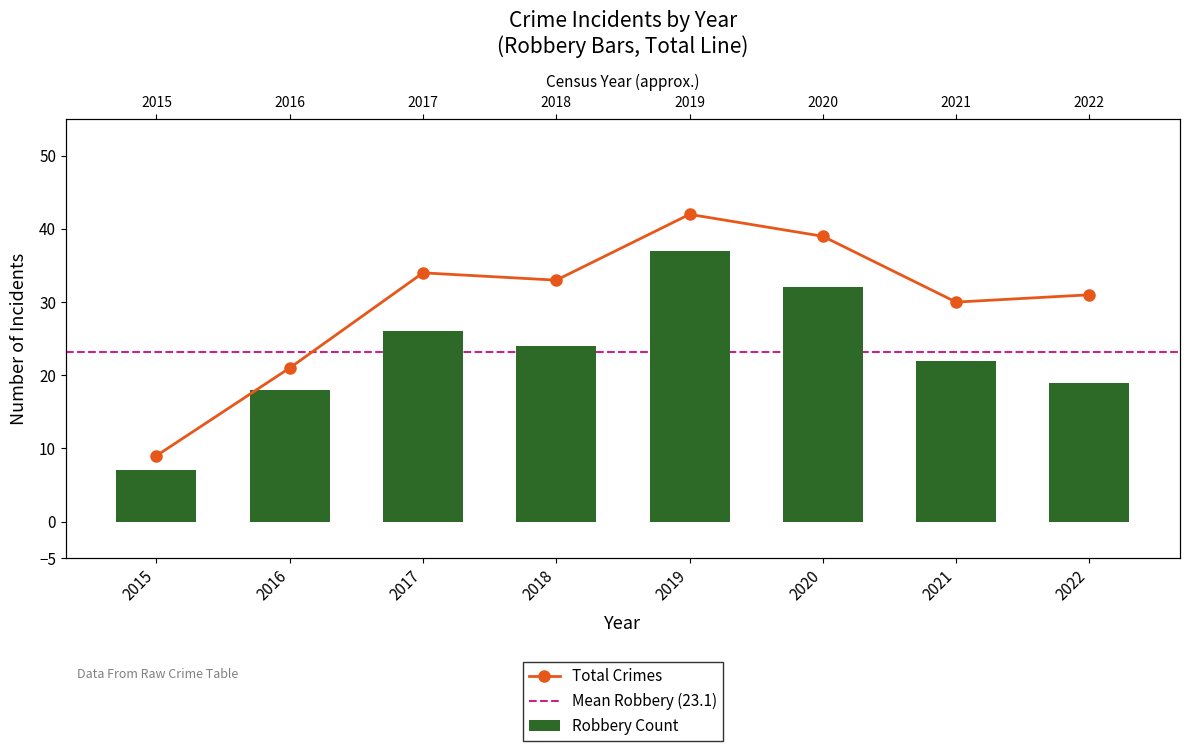

Which series has the widest spread of values?

Total